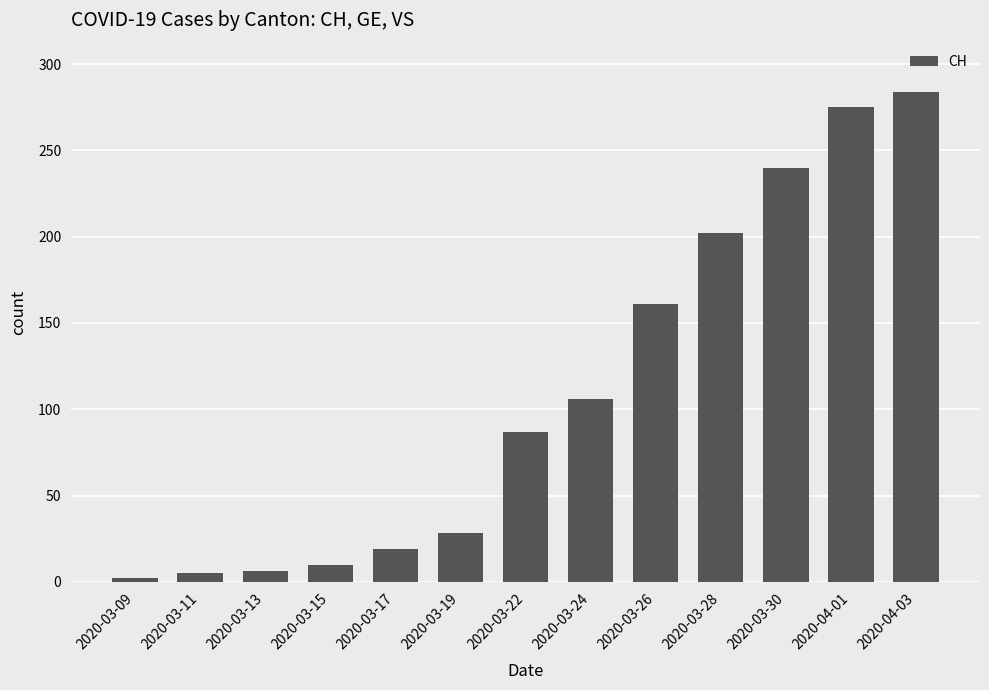

The value at 2020-03-24 is 106. True or false?

True